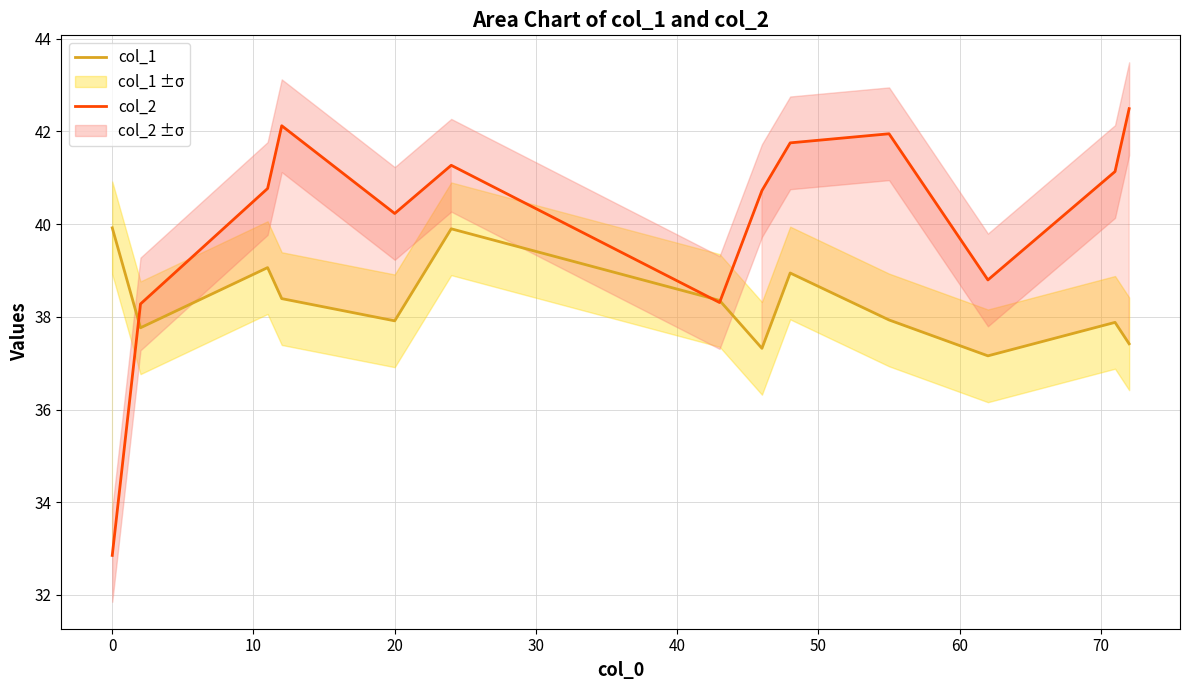

Reading left to right, extract all data points from this chart.

col_1: 39.9	37.8	39.1	38.4	37.9	39.9	38.4	37.3	38.9	37.9	37.2	37.9	37.4
col_2: 32.9	38.3	40.8	42.1	40.2	41.3	38.3	40.7	41.8	42.0	38.8	41.1	42.5